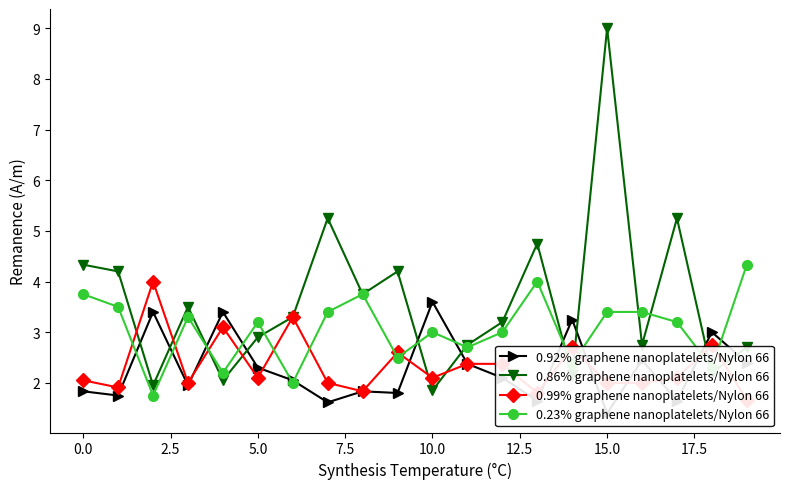

Where does the 0.86% graphene nanoplatelets/Nylon 66 series first go above 3?

0.0